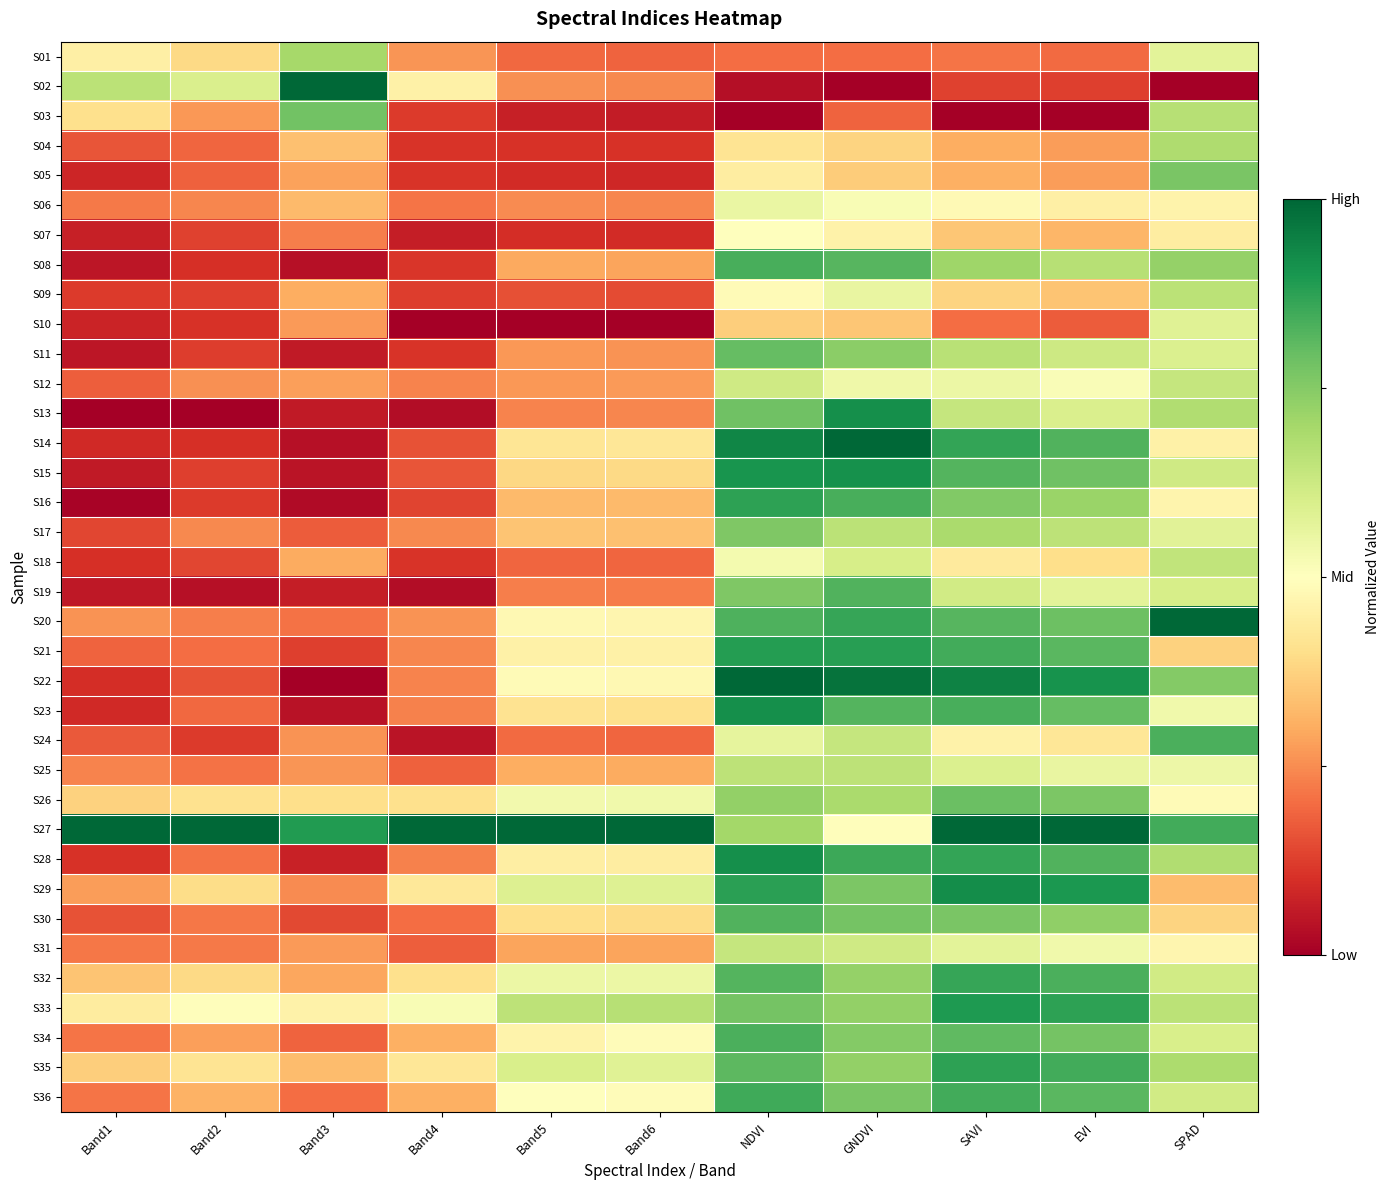

Which has a higher value, Band5 or Band6?

Band5